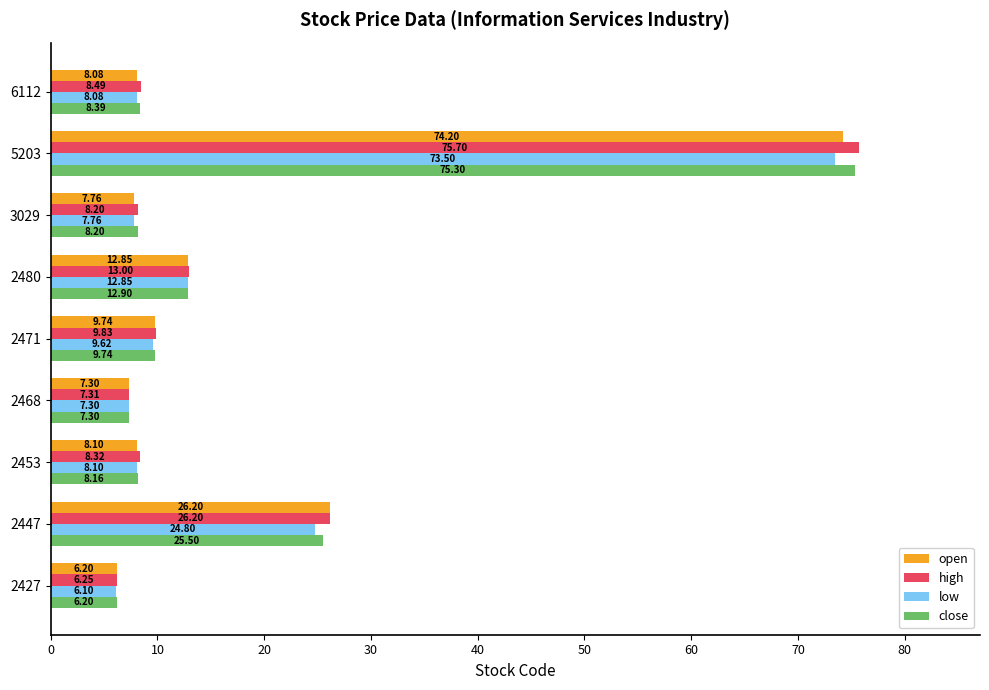

Which series has the widest spread of values?

high